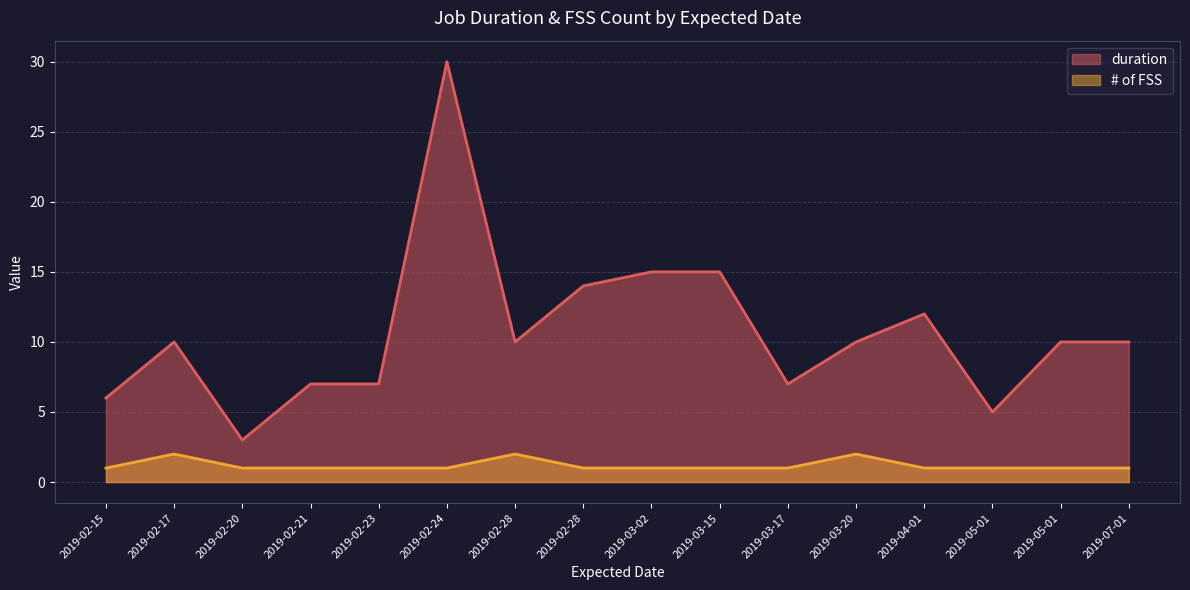

Reading right to left, extract all data points from this chart.

duration: 2019-07-01=10	2019-05-01=10	2019-05-01=5	2019-04-01=12	2019-03-20=10	2019-03-17=7	2019-03-15=15	2019-03-02=15	2019-02-28=14	2019-02-28=10	2019-02-24=30	2019-02-23=7	2019-02-21=7	2019-02-20=3	2019-02-17=10	2019-02-15=6
# of FSS: 2019-07-01=1	2019-05-01=1	2019-05-01=1	2019-04-01=1	2019-03-20=2	2019-03-17=1	2019-03-15=1	2019-03-02=1	2019-02-28=1	2019-02-28=2	2019-02-24=1	2019-02-23=1	2019-02-21=1	2019-02-20=1	2019-02-17=2	2019-02-15=1